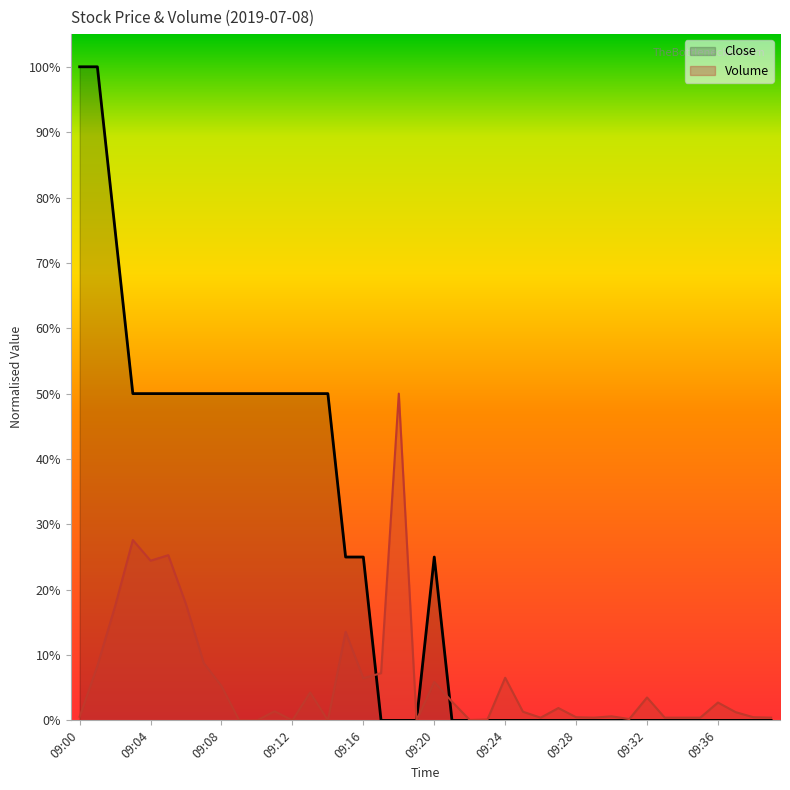

At 09:07, list the series in order from largest to smallest.

Close, Volume